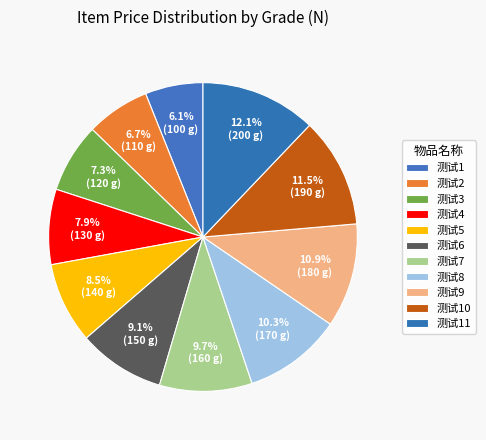

What percentage do 测试1 and 测试5 together represent?

14.5%